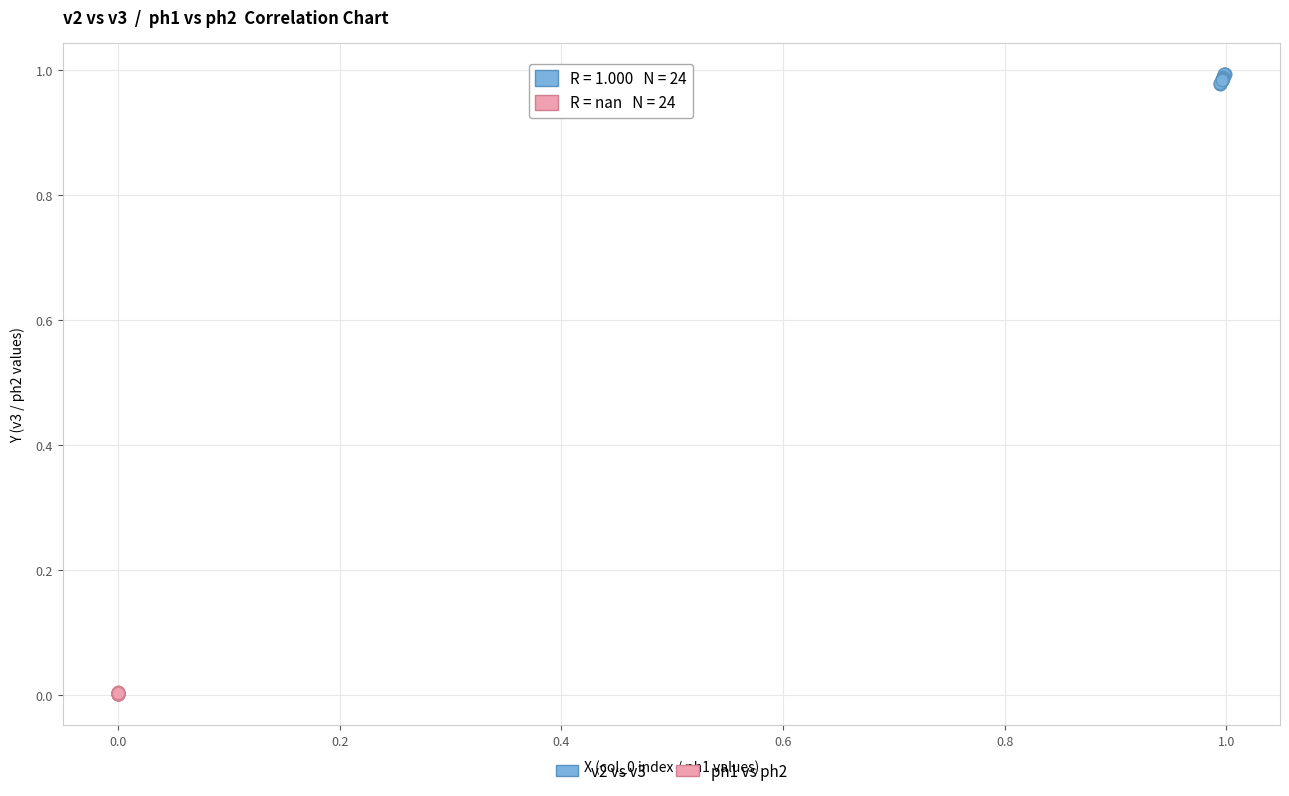

What are all the series names shown in the legend?

v2 vs v3, ph1 vs ph2